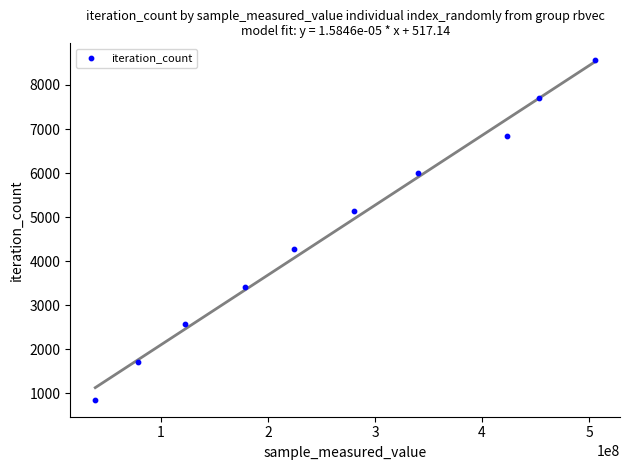

What is the range of Y values (max minus min)?

7704